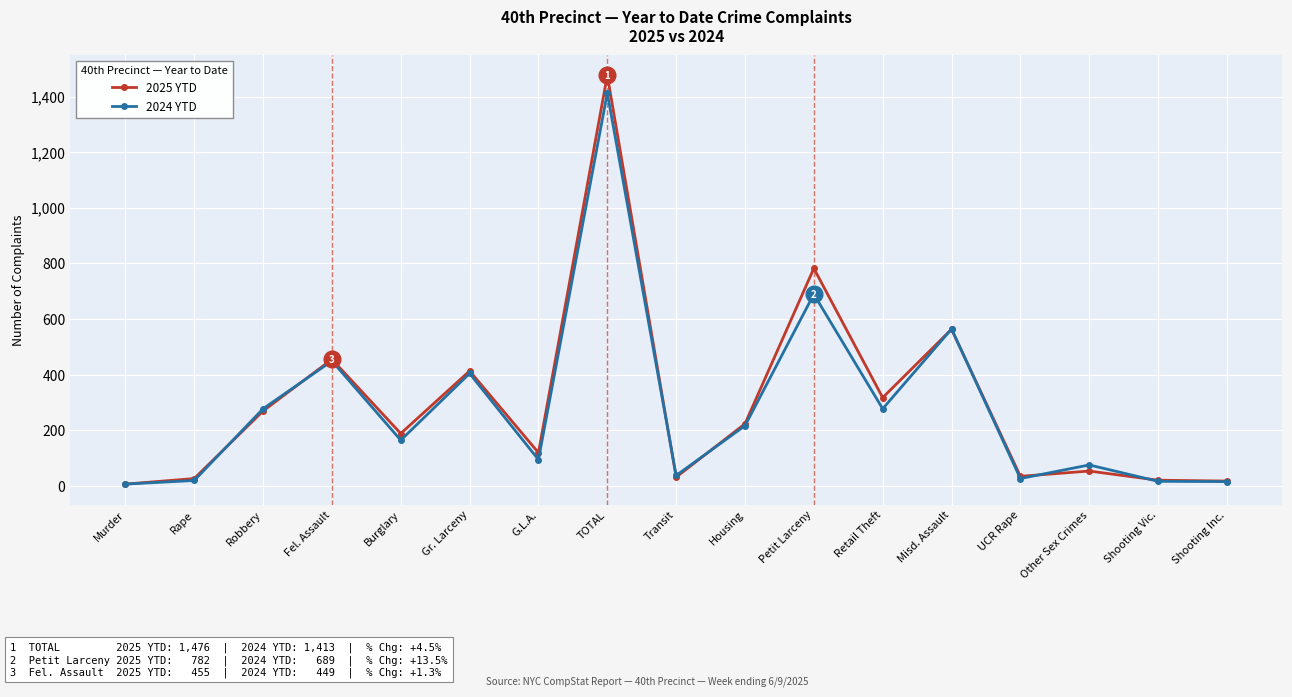

What is the sum of the 2024 YTD values at Retail Theft and Fel. Assault?

726